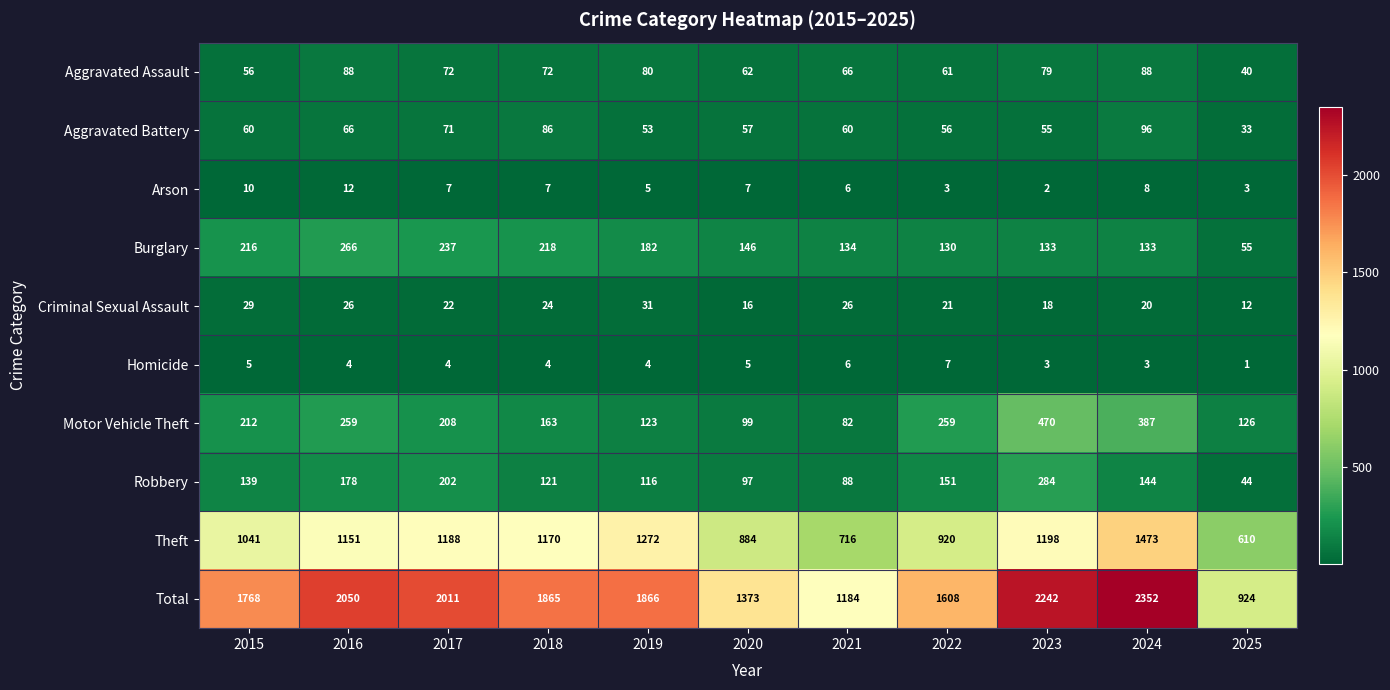

What is the sum of all Arson values?

70